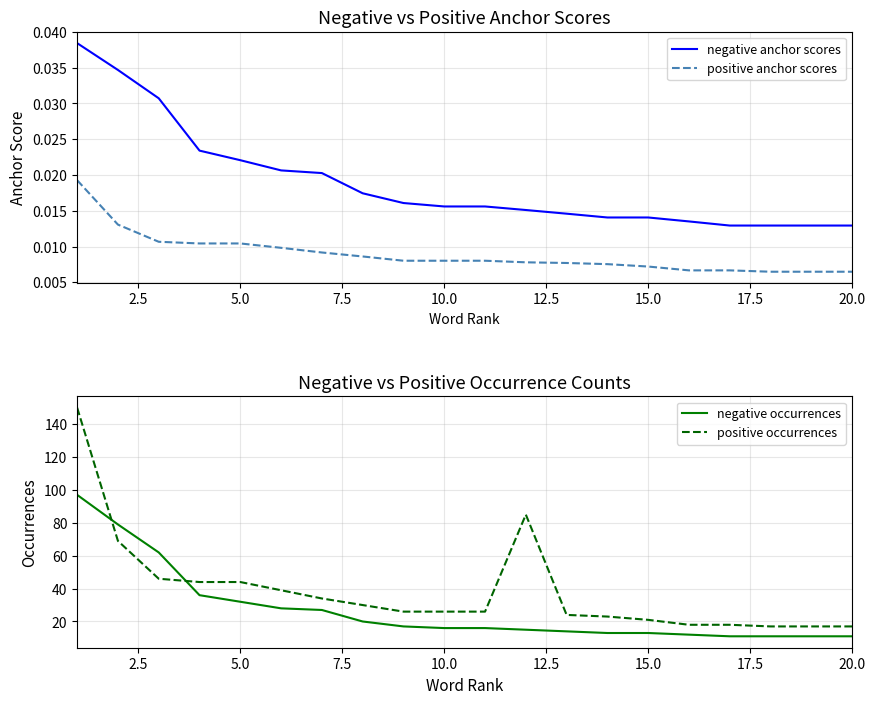

True or false: positive occurrences and positive anchor scores cross at least once.

False